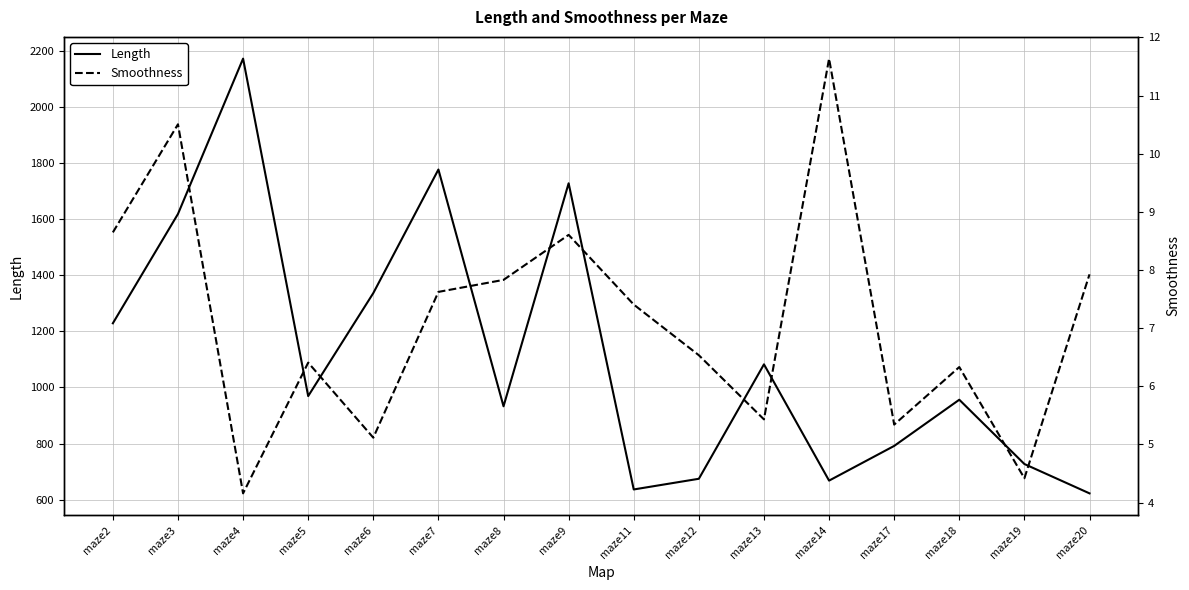

In Length, how many points are higher than both neighbors (excluding endpoints)?

5